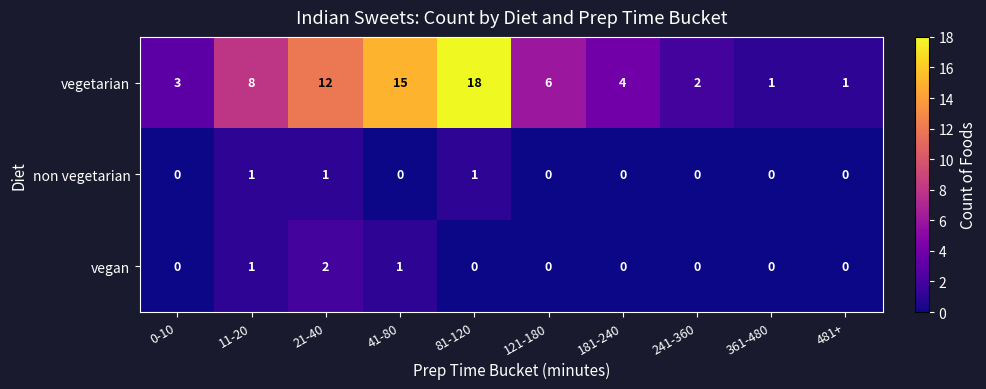

Reading right to left, list all the values displayed in this chart.

vegetarian: 1	1	2	4	6	18	15	12	8	3
non vegetarian: 0	0	0	0	0	1	0	1	1	0
vegan: 0	0	0	0	0	0	1	2	1	0